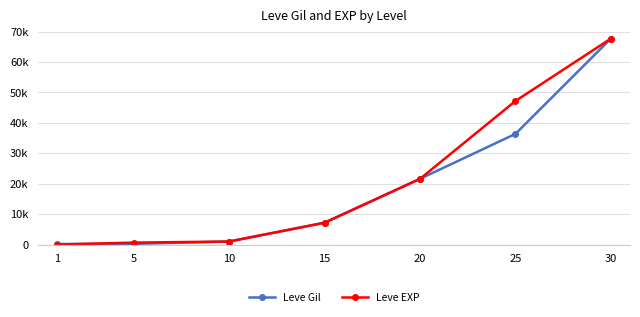

True or false: Leve EXP has a value of 82950 at 25.

False